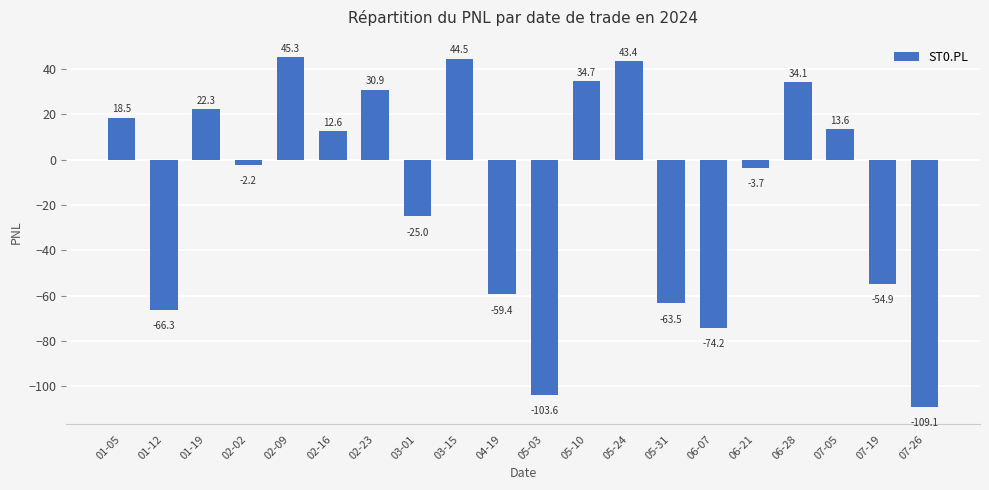

What is the difference between the second highest and minimum values?

153.7